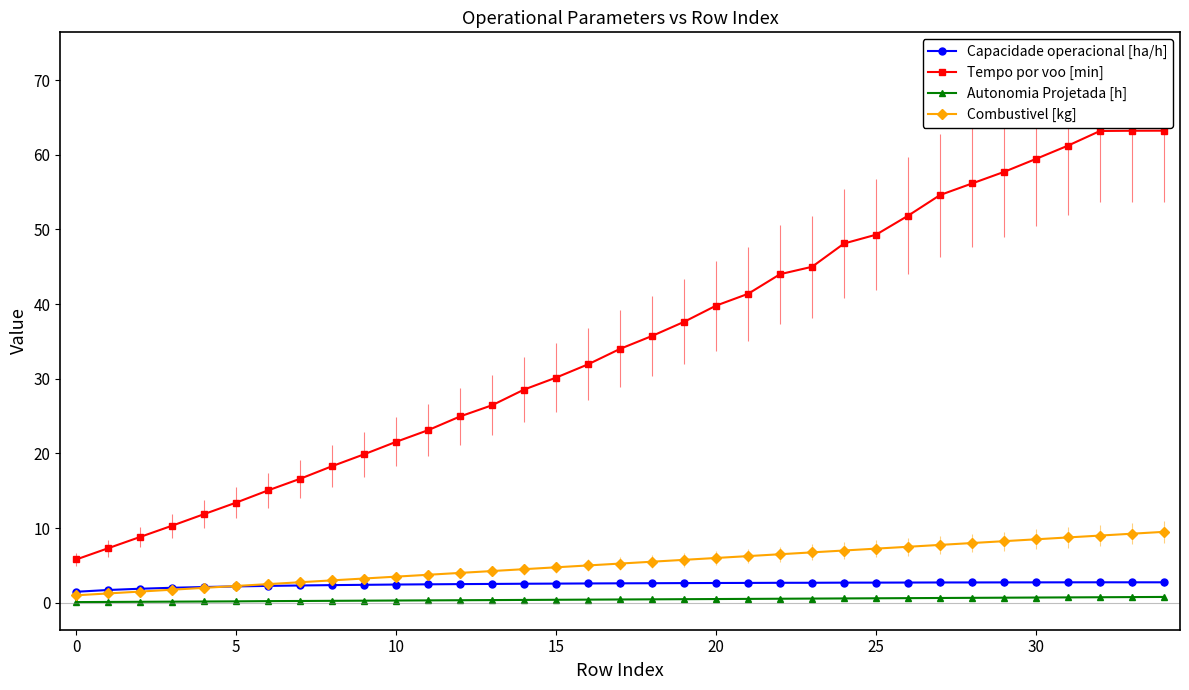

At how many categories does at least one series exceed 33?

18